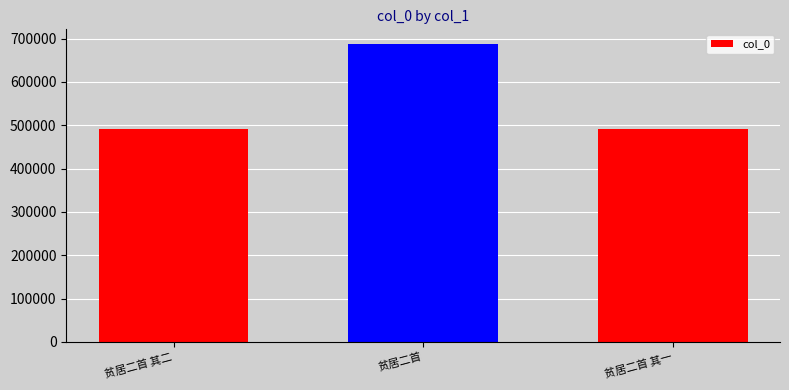

What is the maximum value shown in the chart?

687104